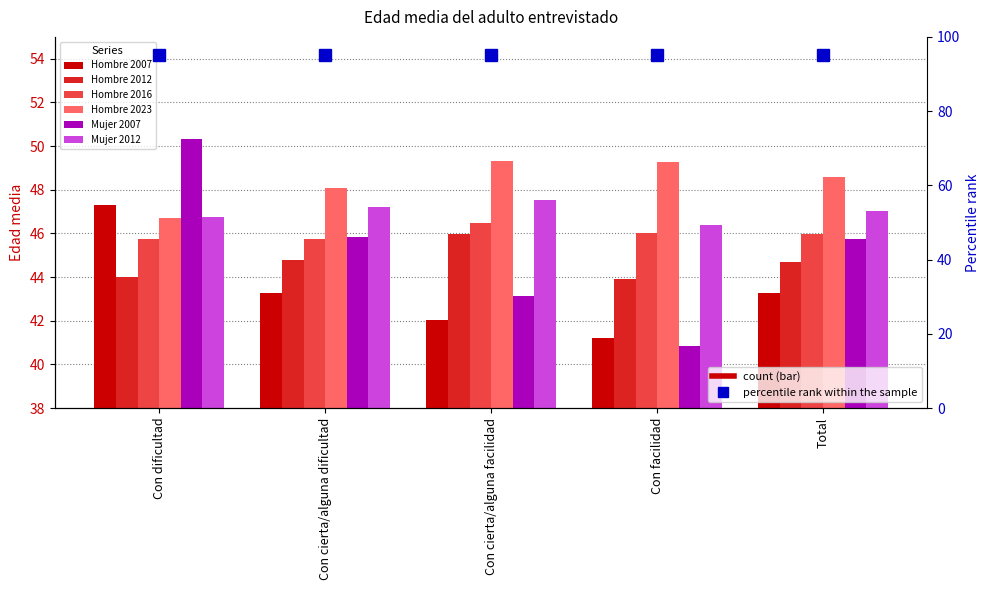

Reading left to right, extract all data points from this chart.

Hombre 2007: 47.3	43.3	42.0	41.2	43.3
Hombre 2012: 44.0	44.8	46.0	43.9	44.7
Hombre 2016: 45.7	45.7	46.5	46.0	46.0
Hombre 2023: 46.7	48.1	49.3	49.2	48.6
Mujer 2007: 50.3	45.9	43.1	40.8	45.8
Mujer 2012: 46.7	47.2	47.5	46.4	47.0